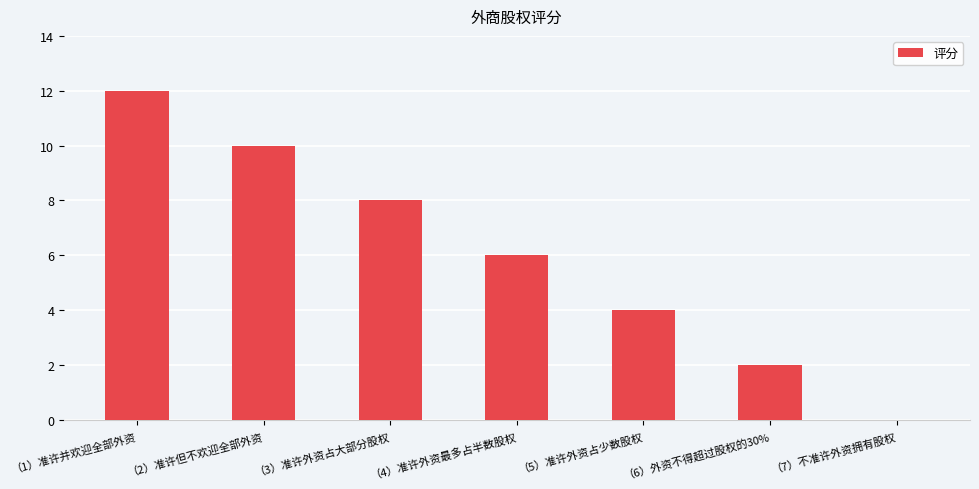

What is the average value?

6